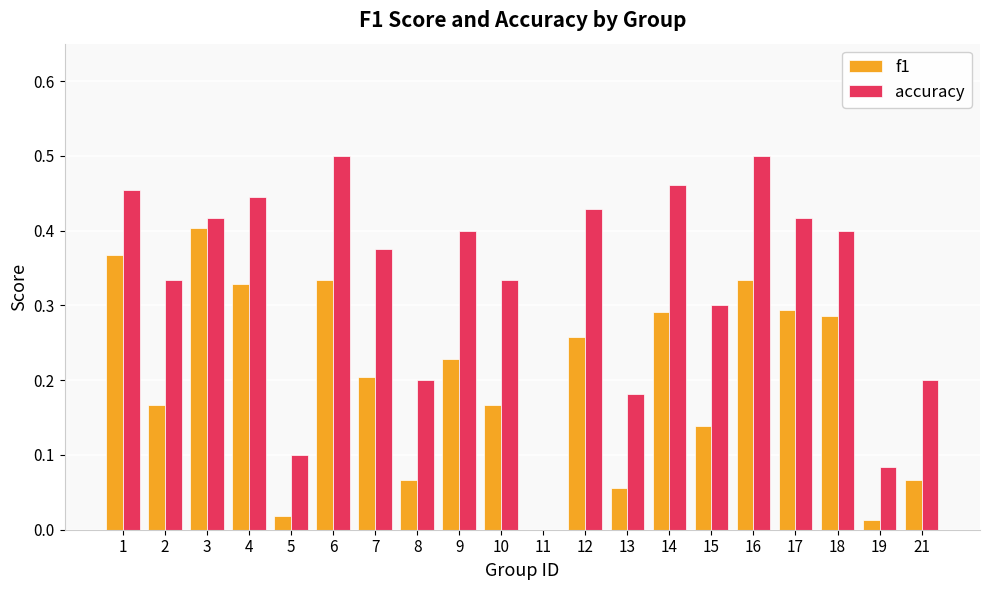

The accuracy series shows 0.4 at 18. True or false?

True